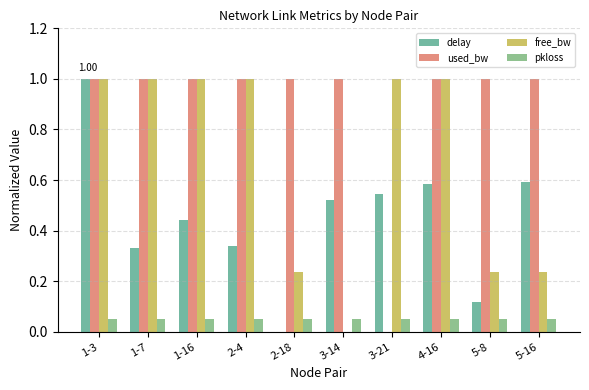

The pkloss series shows 0.0 at 1-3. True or false?

False